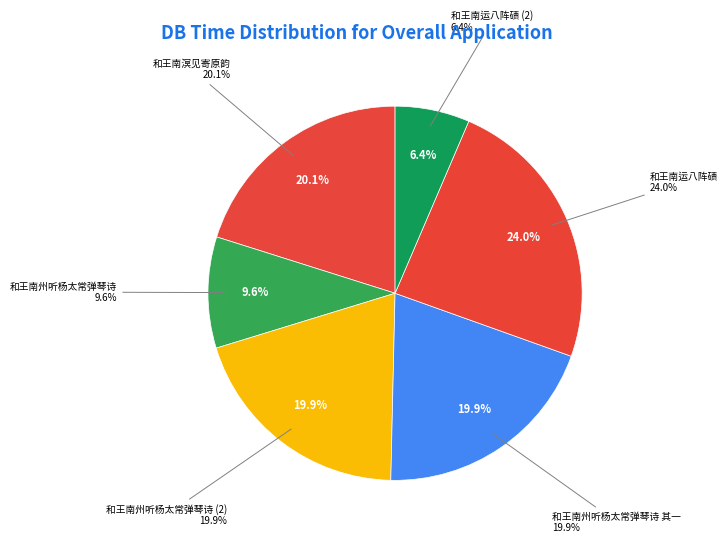

To the nearest percent, what is the difference between the 和王南运八阵碛 and 和王南溟见寄原韵 slice percentages?

4%